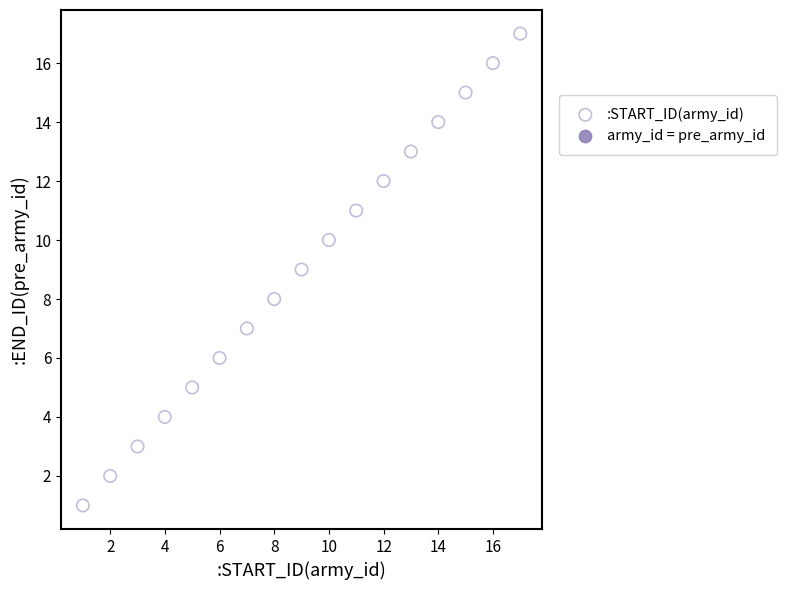

What is the range of X values (max minus min)?

16